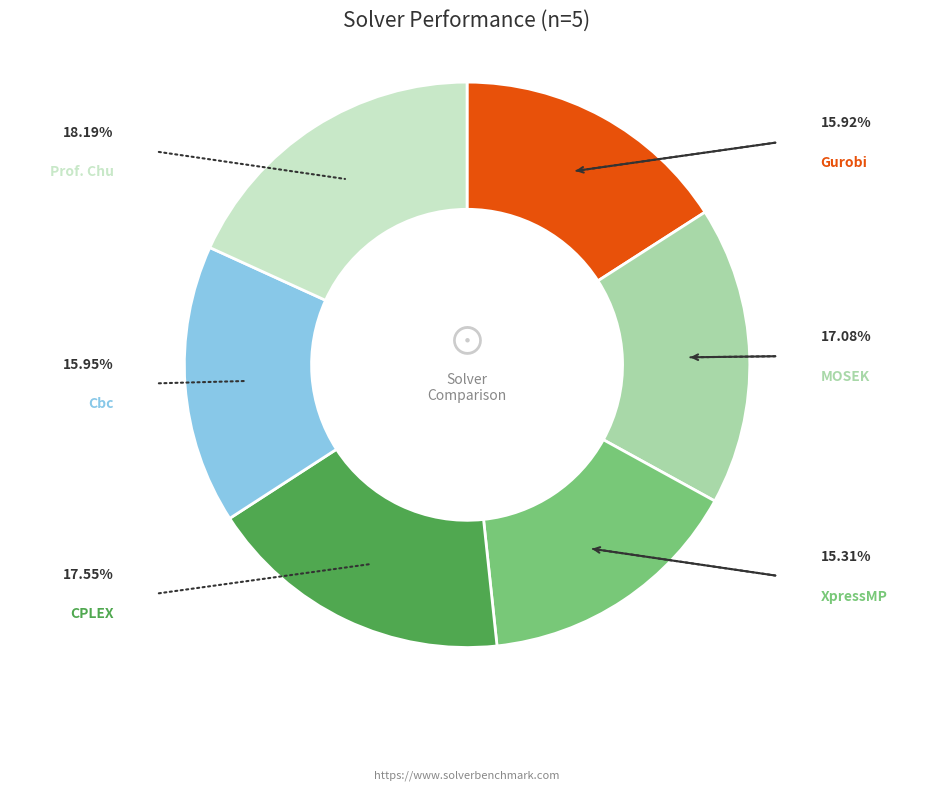

Is the sum of Prof. Chu and MOSEK greater than half?

No